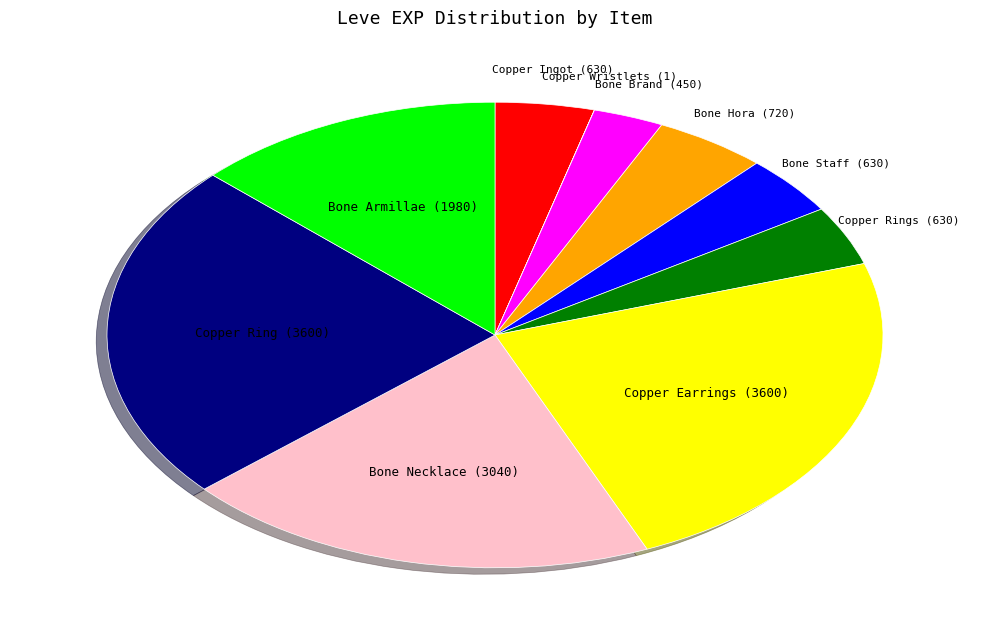

Is there a majority slice in this chart?

No